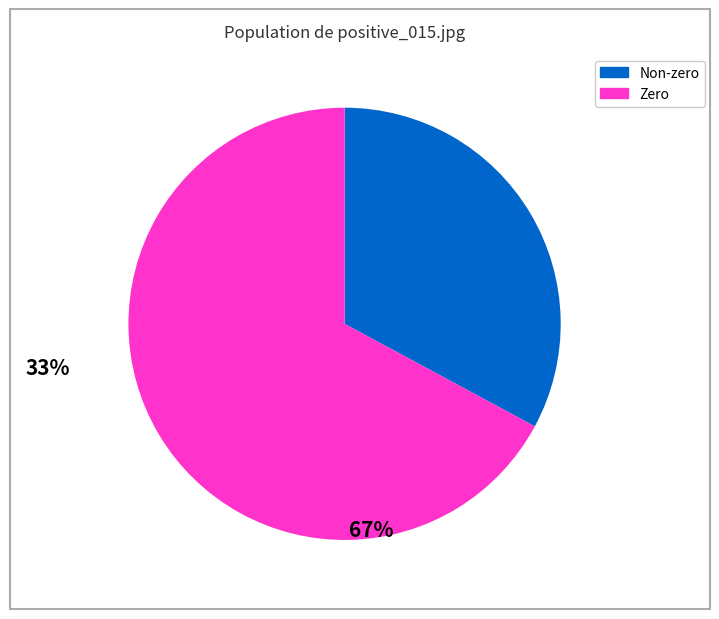

Does any single category account for the majority?

Yes